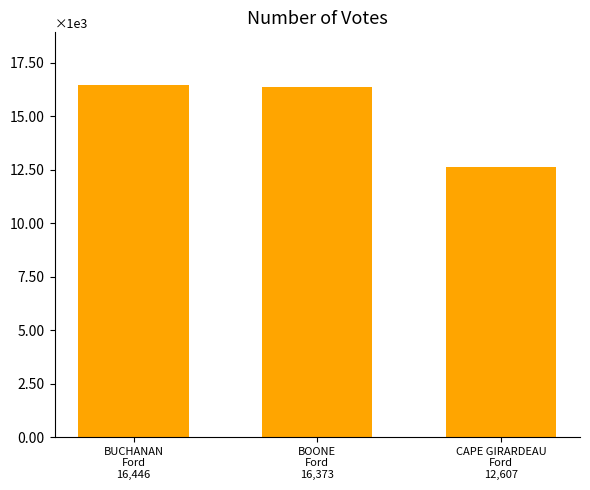

How many bars are there in total?

3